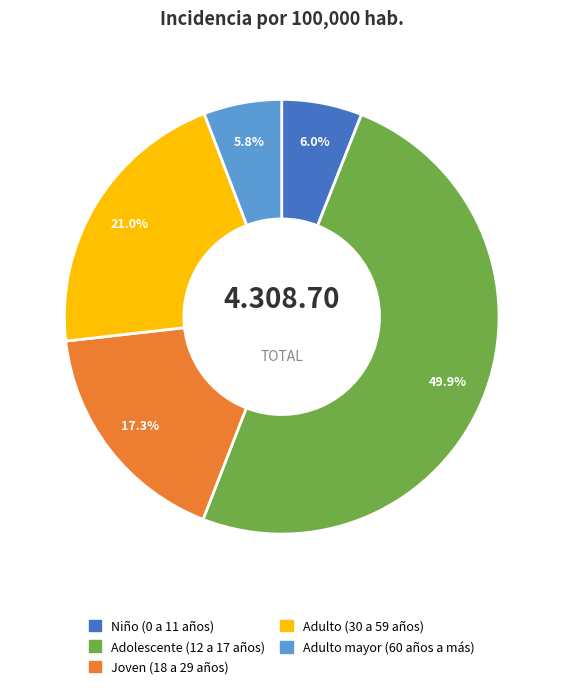

Do Adulto mayor (60 años a más) and Adolescente (12 a 17 años) together represent more than half of the pie?

Yes